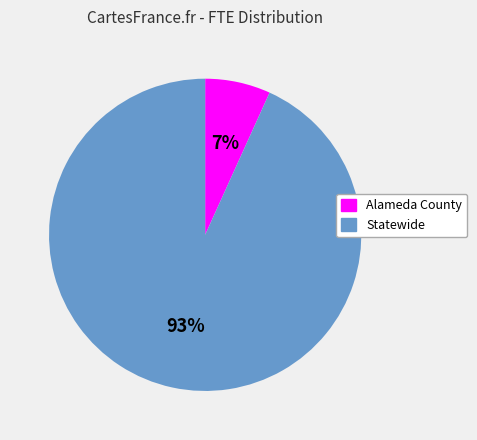

To the nearest percent, what is the difference between the Statewide and Alameda County slice percentages?

86%